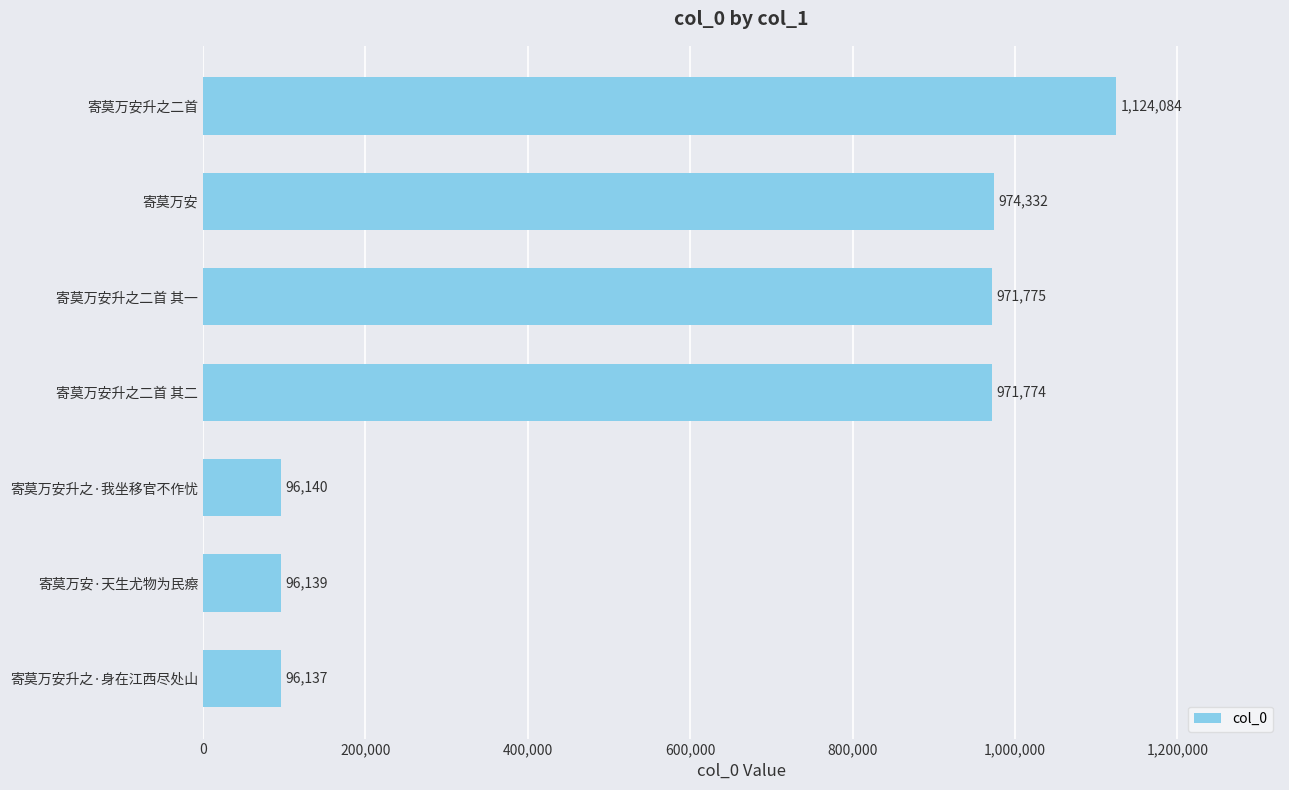

Which has a higher value, 寄莫万安升之·身在江西尽处山 or 寄莫万安升之·我坐移官不作忧?

寄莫万安升之·我坐移官不作忧